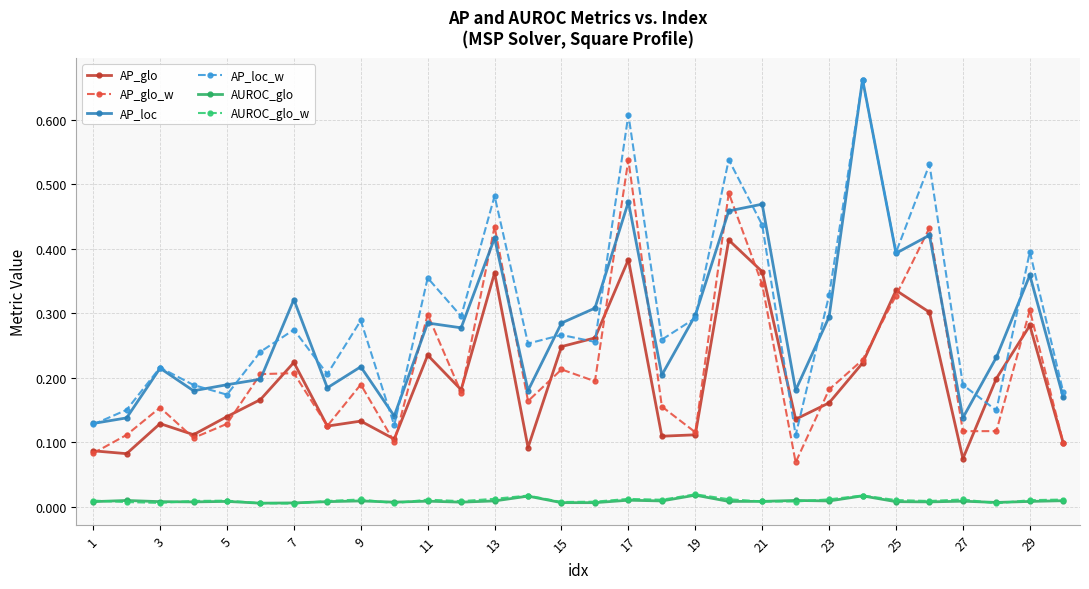

True or false: AP_glo and AP_loc cross at least once.

False